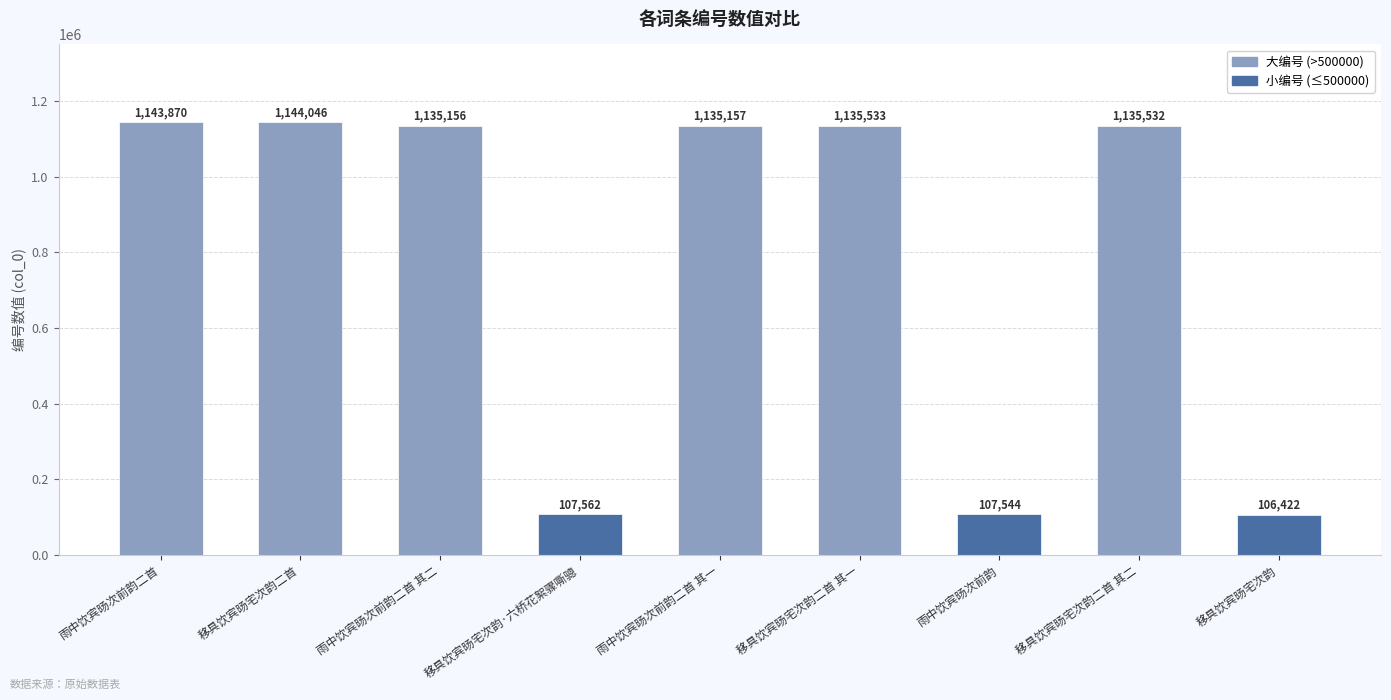

Which label corresponds to the smallest value in the chart?

移具饮宾旸宅次韵